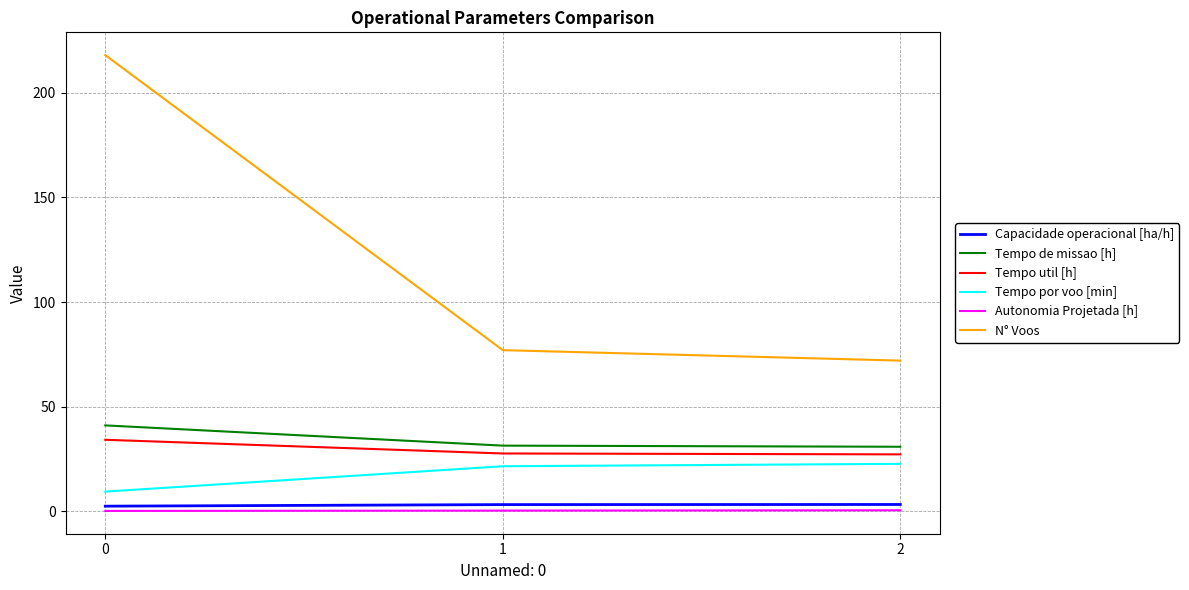

What is the total value across all series at 1?

161.0